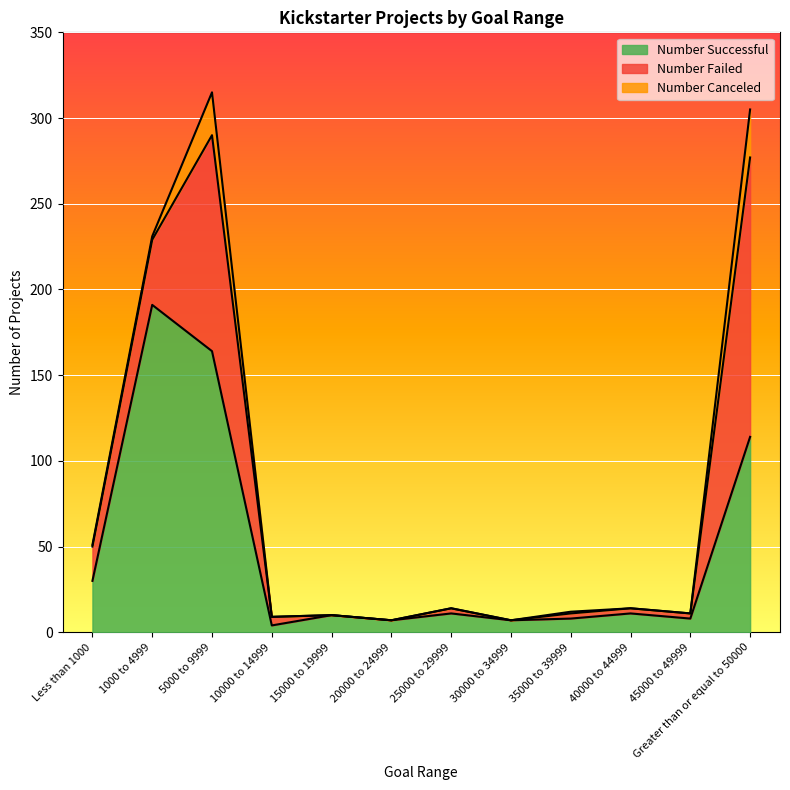

What is the difference between the second highest and minimum values in the Number Failed series?

126